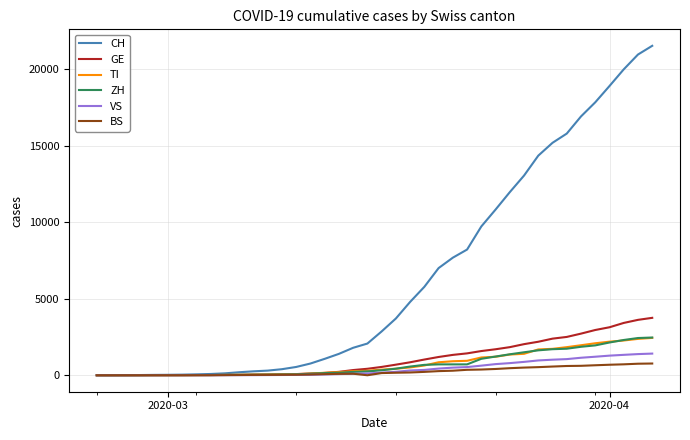

Which series has the largest total across all categories?

CH